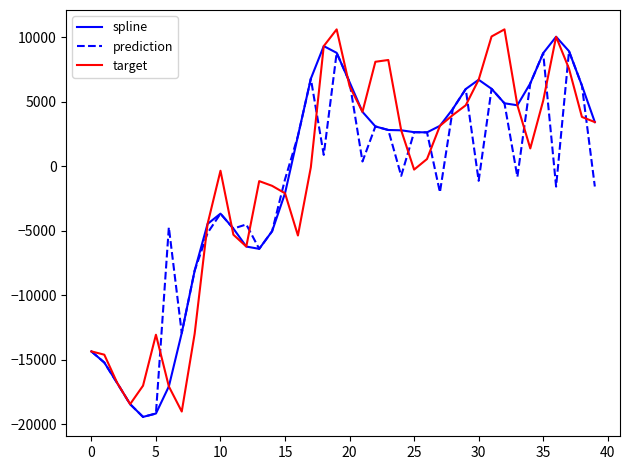

What is the maximum value shown in the chart?

10601.4